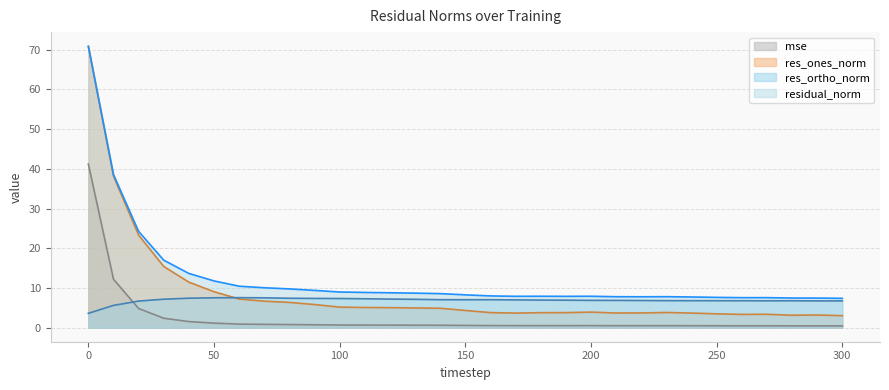

What are all the series names shown in the legend?

mse, res_ones_norm, res_ortho_norm, residual_norm